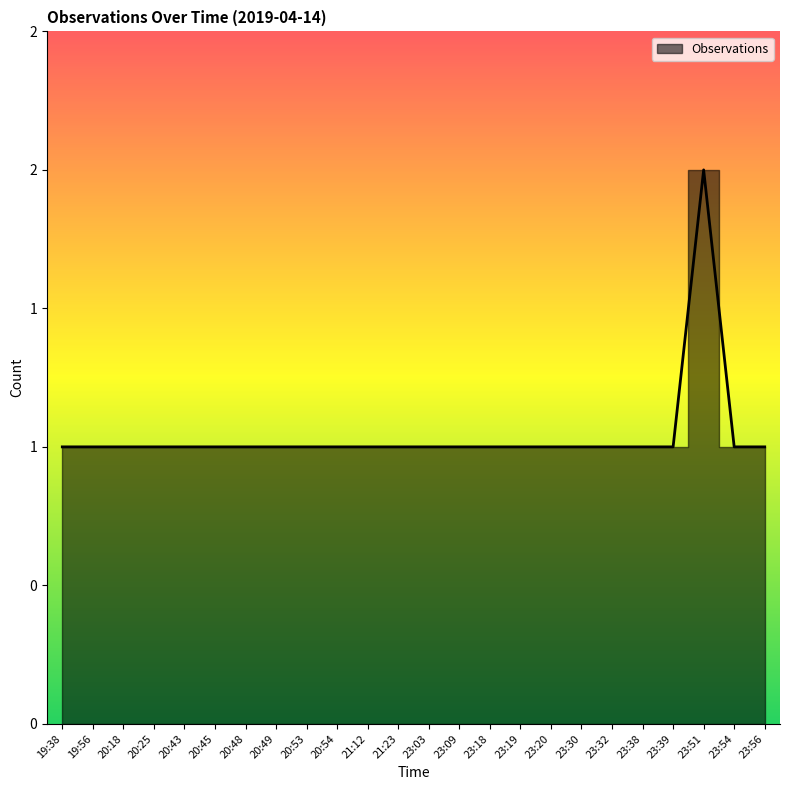

The value at 23:09 is 1. True or false?

False